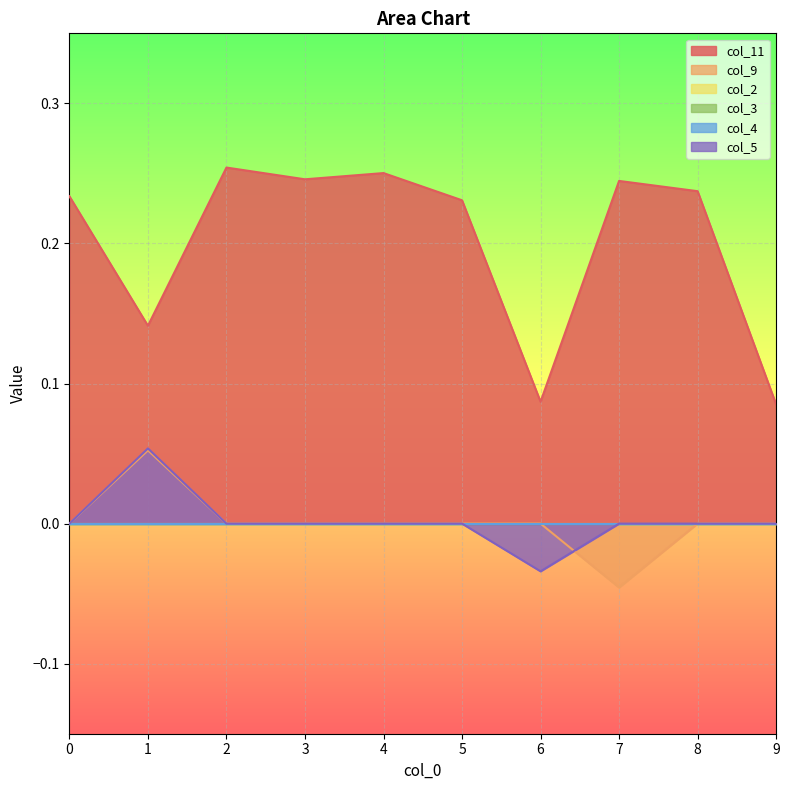

What is the greatest value displayed?

0.3